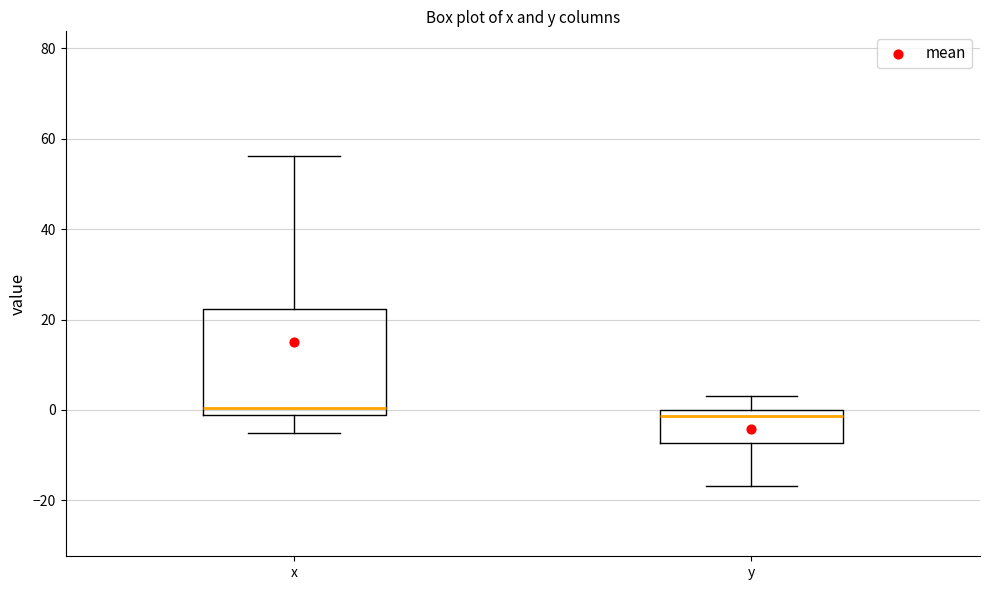

Where does the lower whisker of the box for x end on the y-axis? The values are not printed on the chart, so give them approximately, as read against the axis.

-4